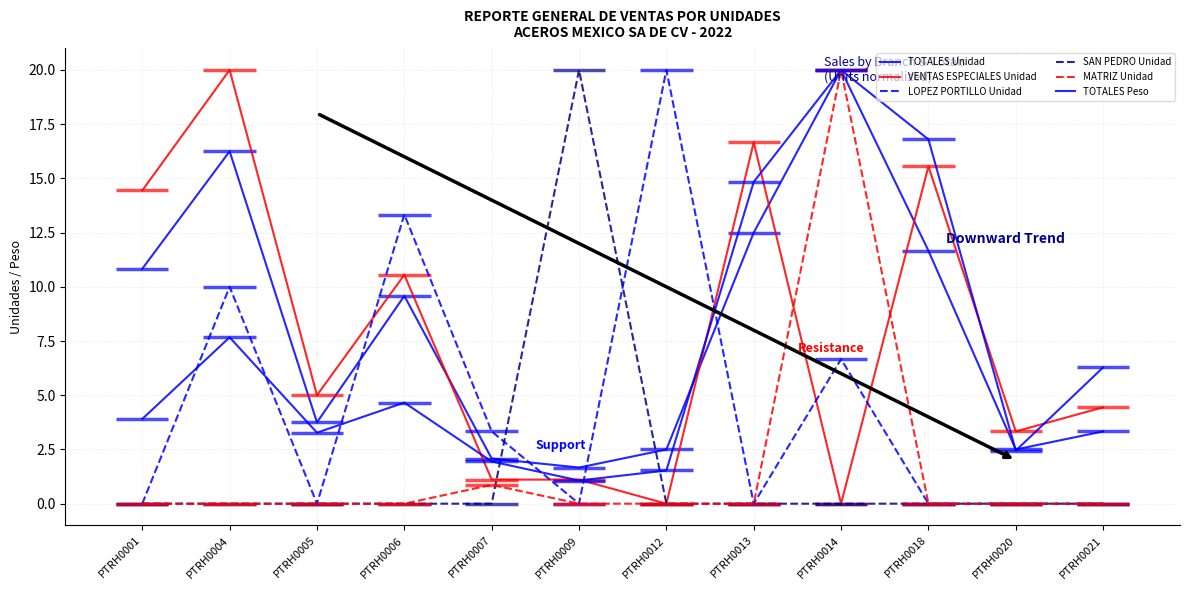

Which category has the lowest value in the LOPEZ PORTILLO Unidad series?

PTRH0001